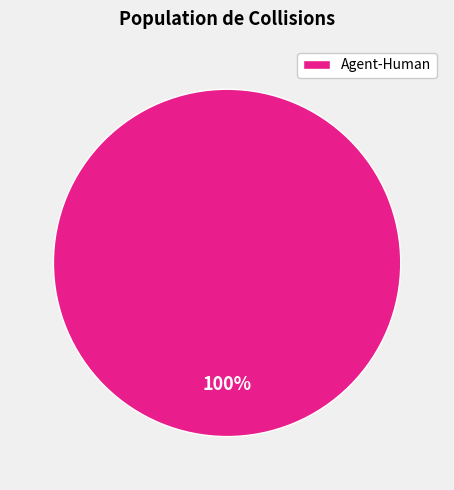

How many segments does this pie chart have?

1